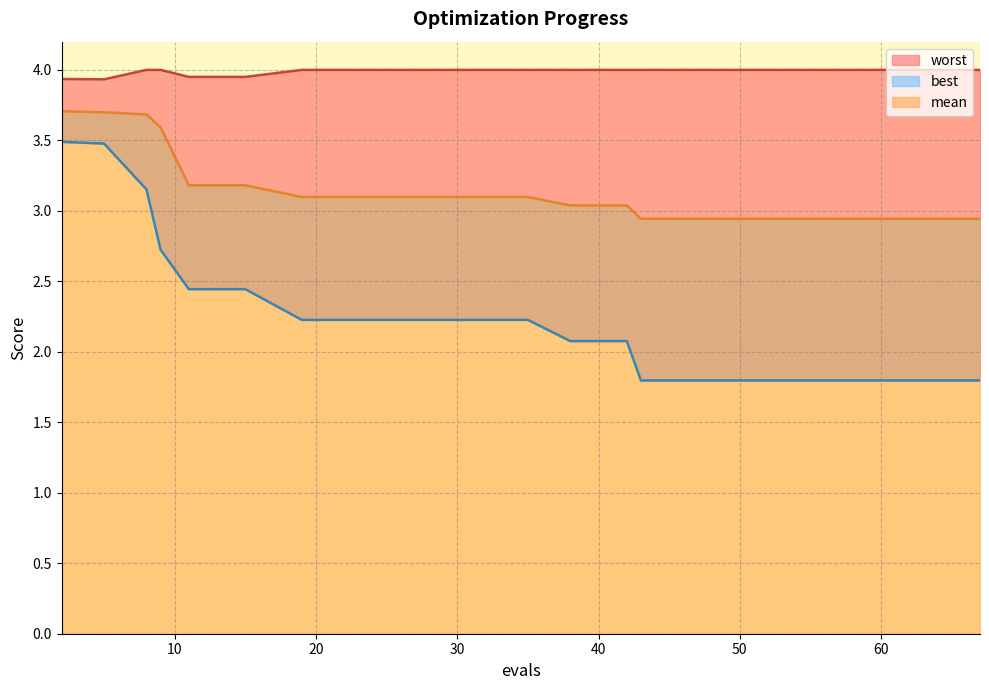

True or false: mean and best intersect in this chart.

False